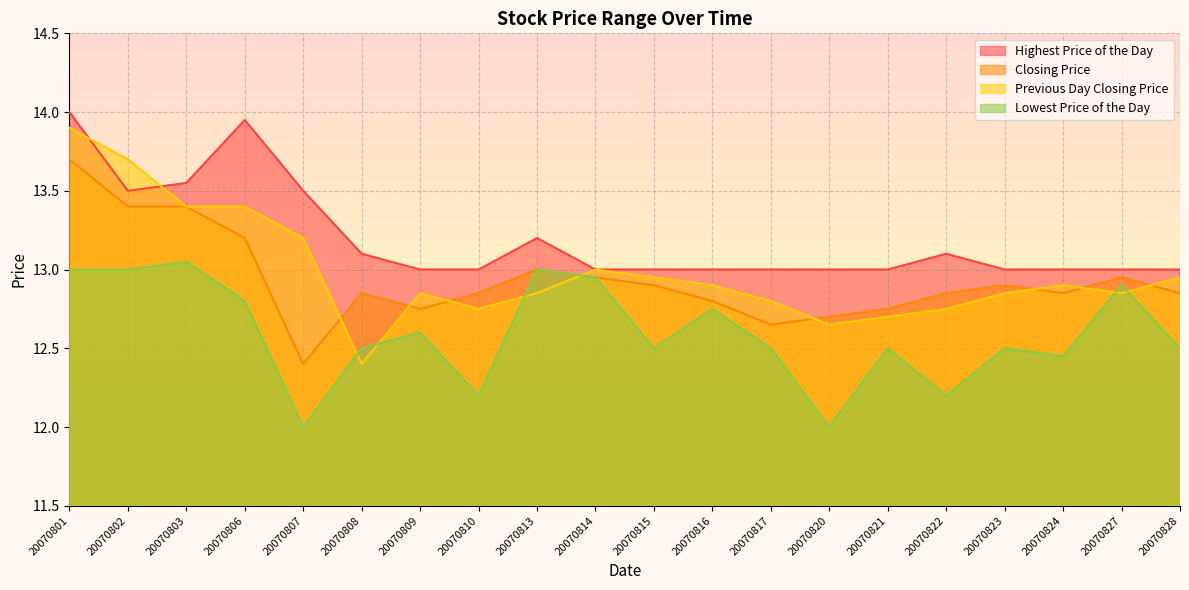

What is the total value across all series at 20070813?

52.0